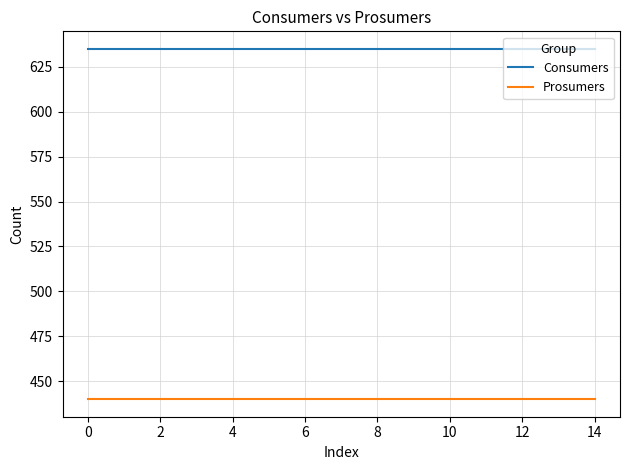

Which series has the largest total across all categories?

Consumers